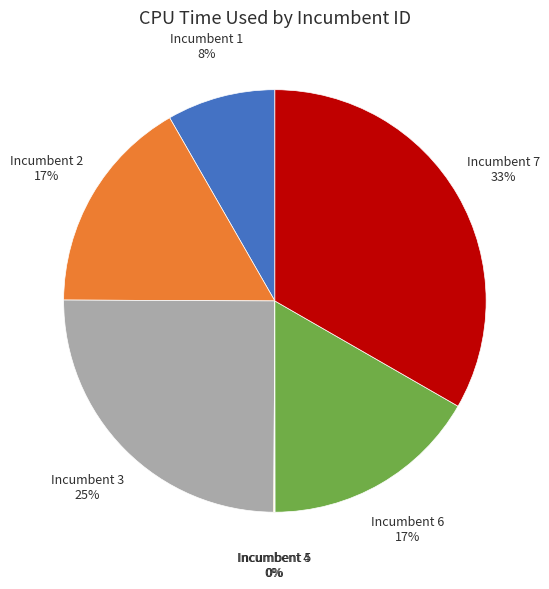

To the nearest percent, what portion does Incumbent 2 represent?

17%